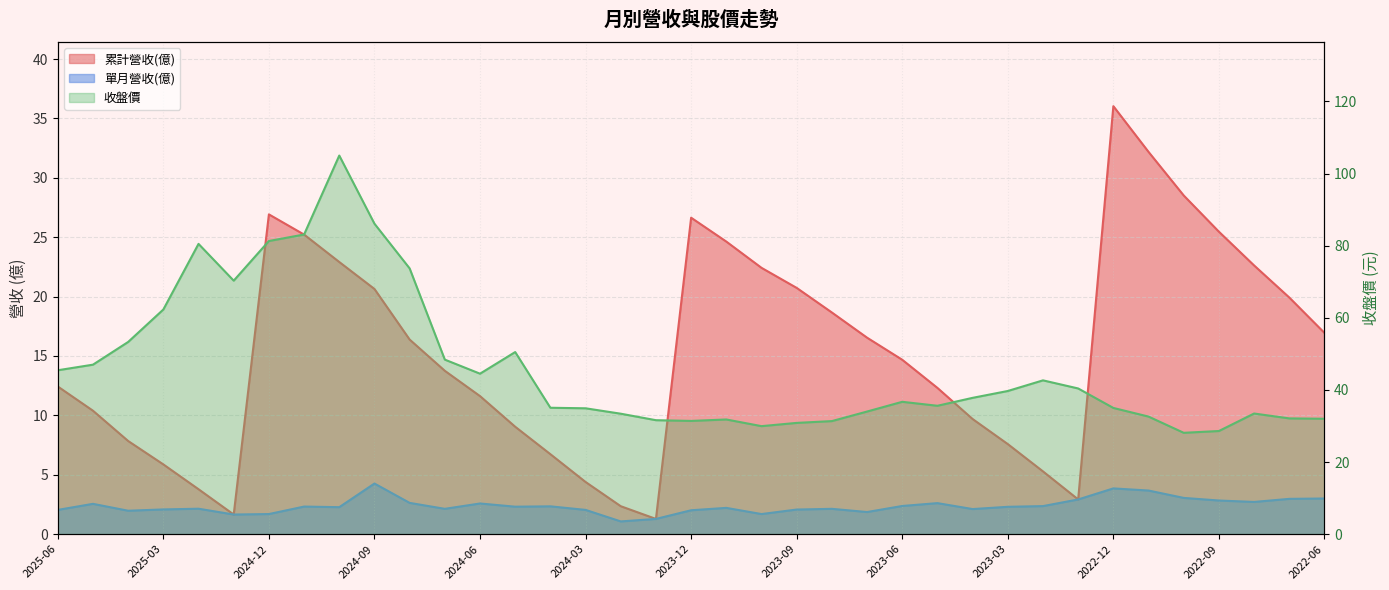

Which series has the largest total across all categories?

收盤價